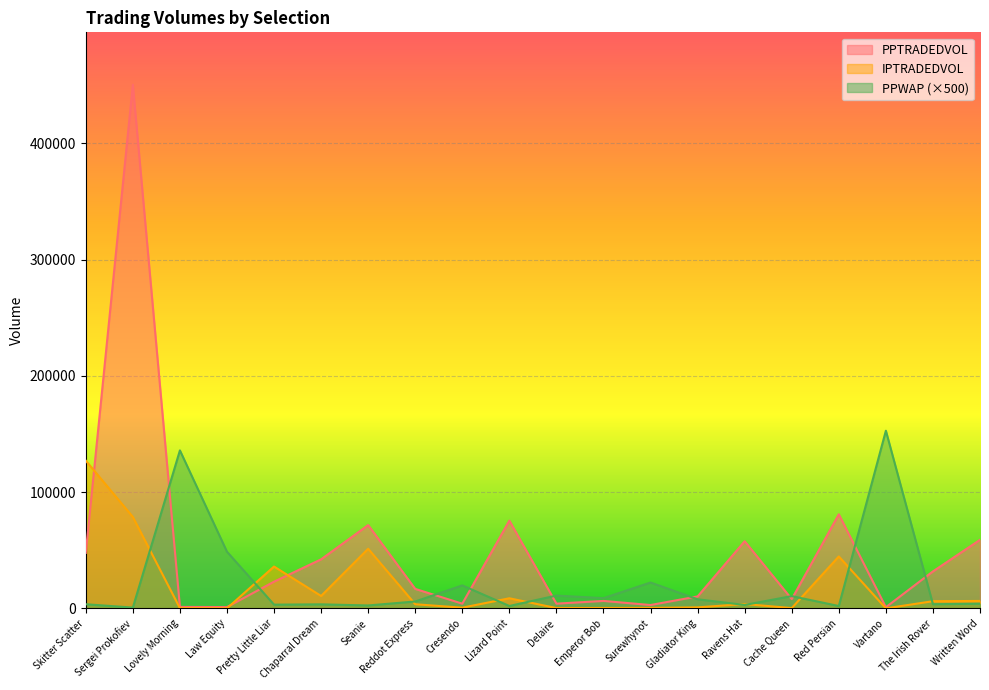

Does the chart display data point markers on the line(s)?

No